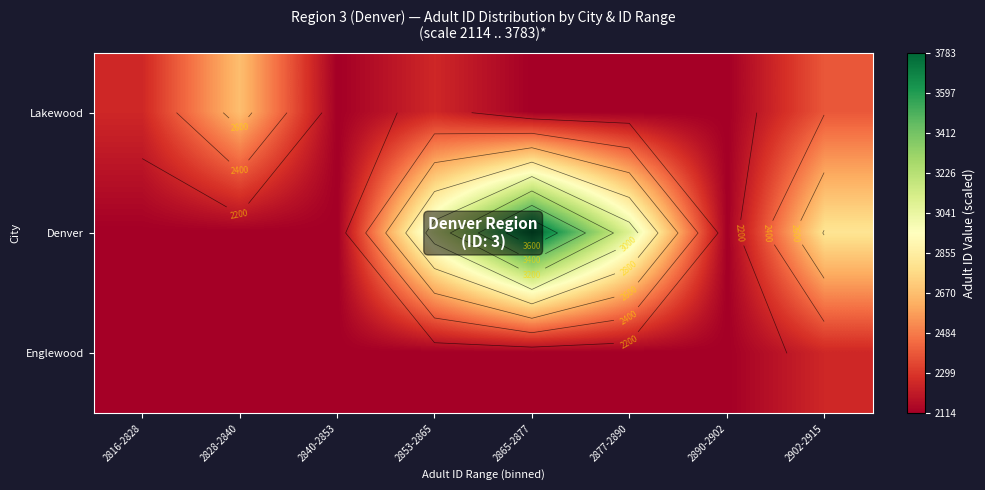

What is the difference between the highest and lowest values at 2853-2865?

973.6